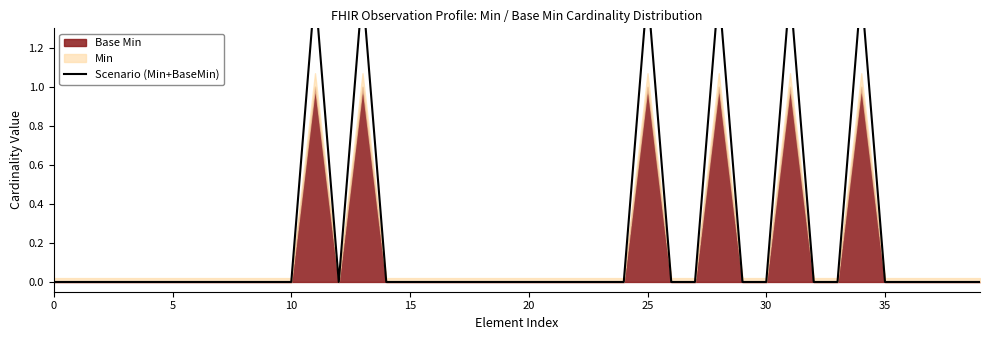

At which category does the data reach its first local valley?

12